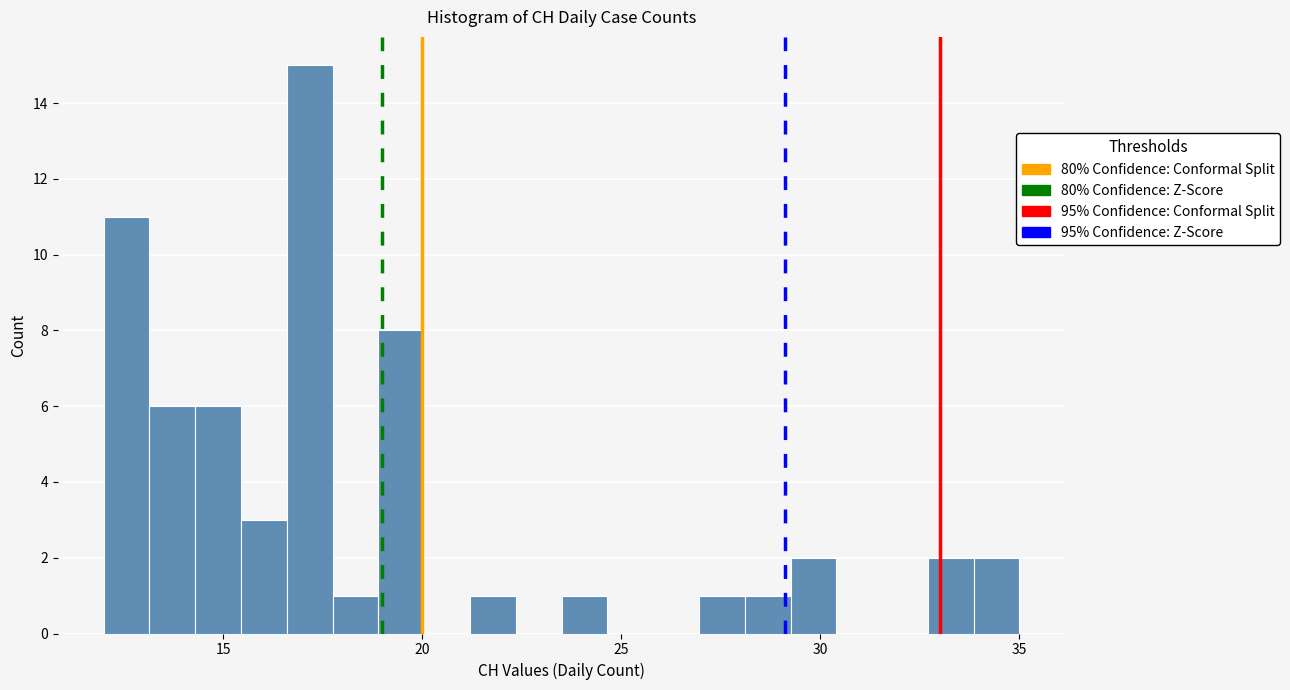

Around what value on the x-axis is the tallest bar? Give the approximate position of its centre, as read against the axis.

17.0